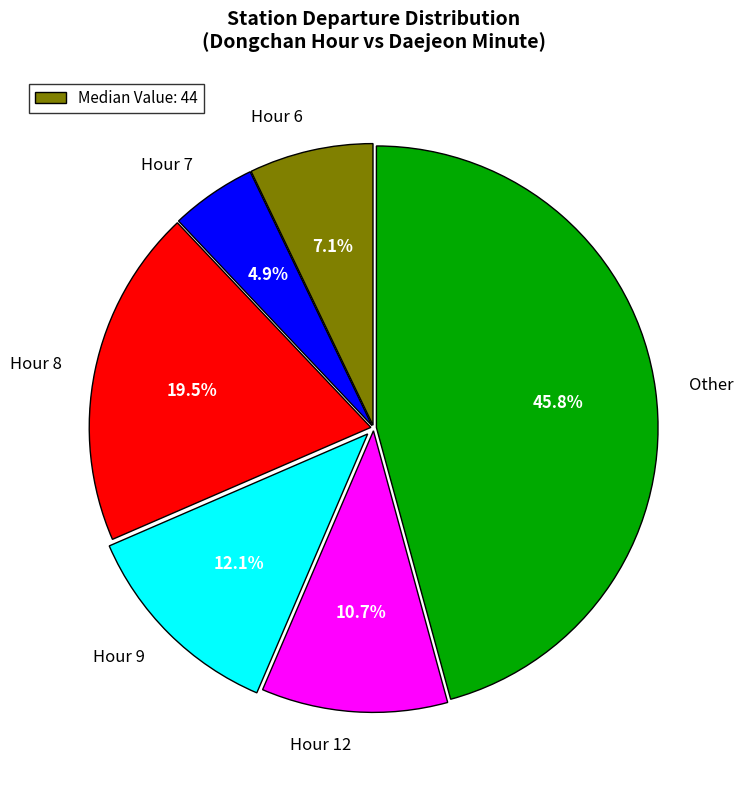

Which category has the biggest portion of the pie?

Other